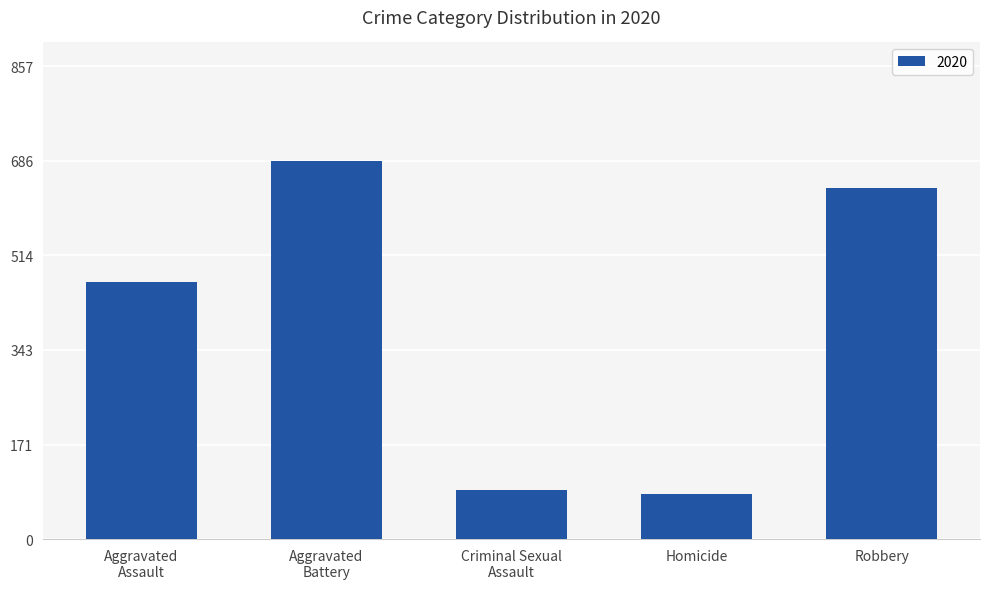

What is the maximum value shown in the chart?

686